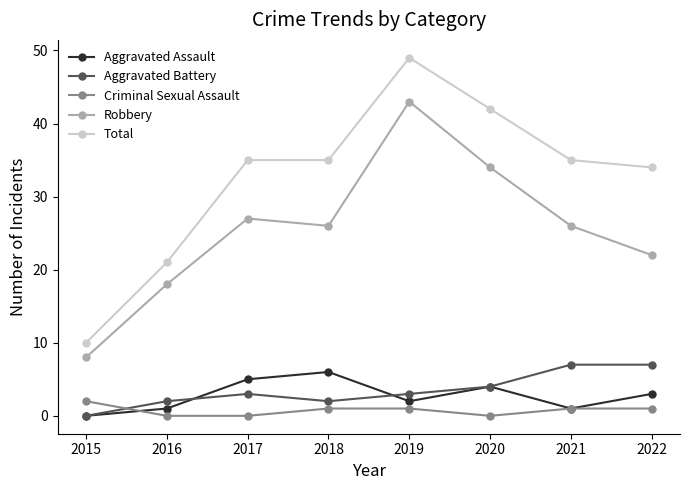

True or false: Criminal Sexual Assault has a value of 1 at 2022.

True